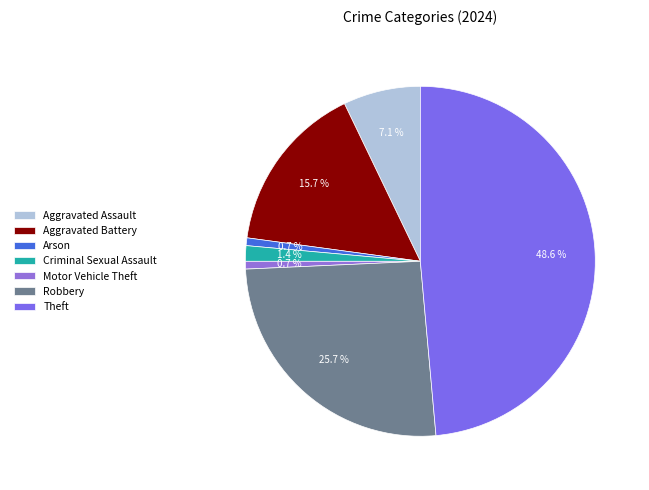

Combined, do Aggravated Battery and Theft account for over 50%?

Yes